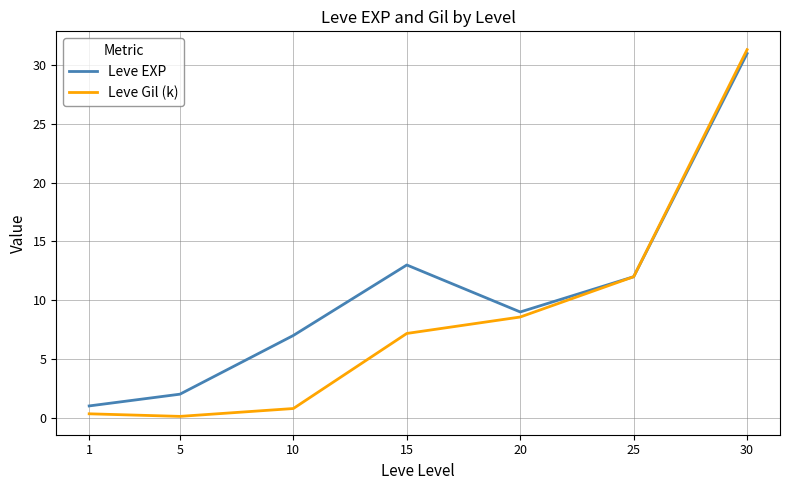

At 30, list the series in order from largest to smallest.

Leve Gil (k), Leve EXP